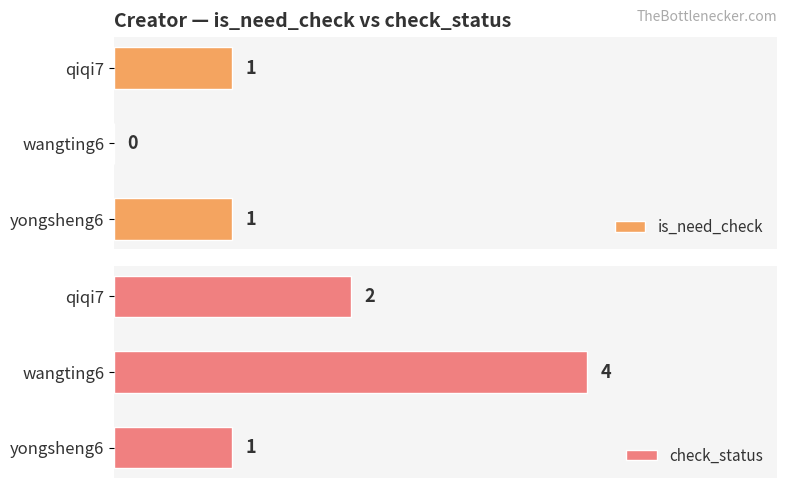

Where is is_need_check nearest to the value 0?

wangting6